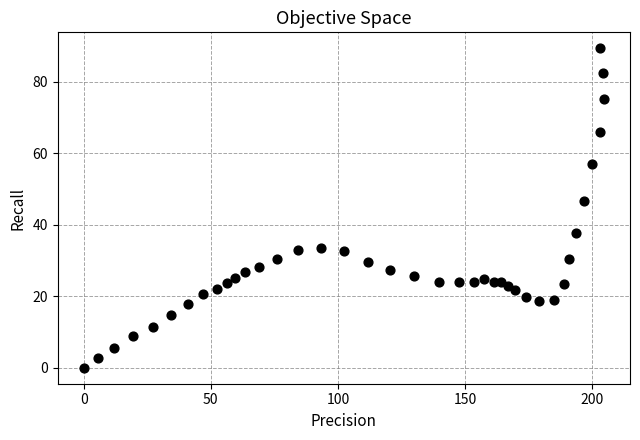

What Y value in the scatter plot is closest to 44?

46.7